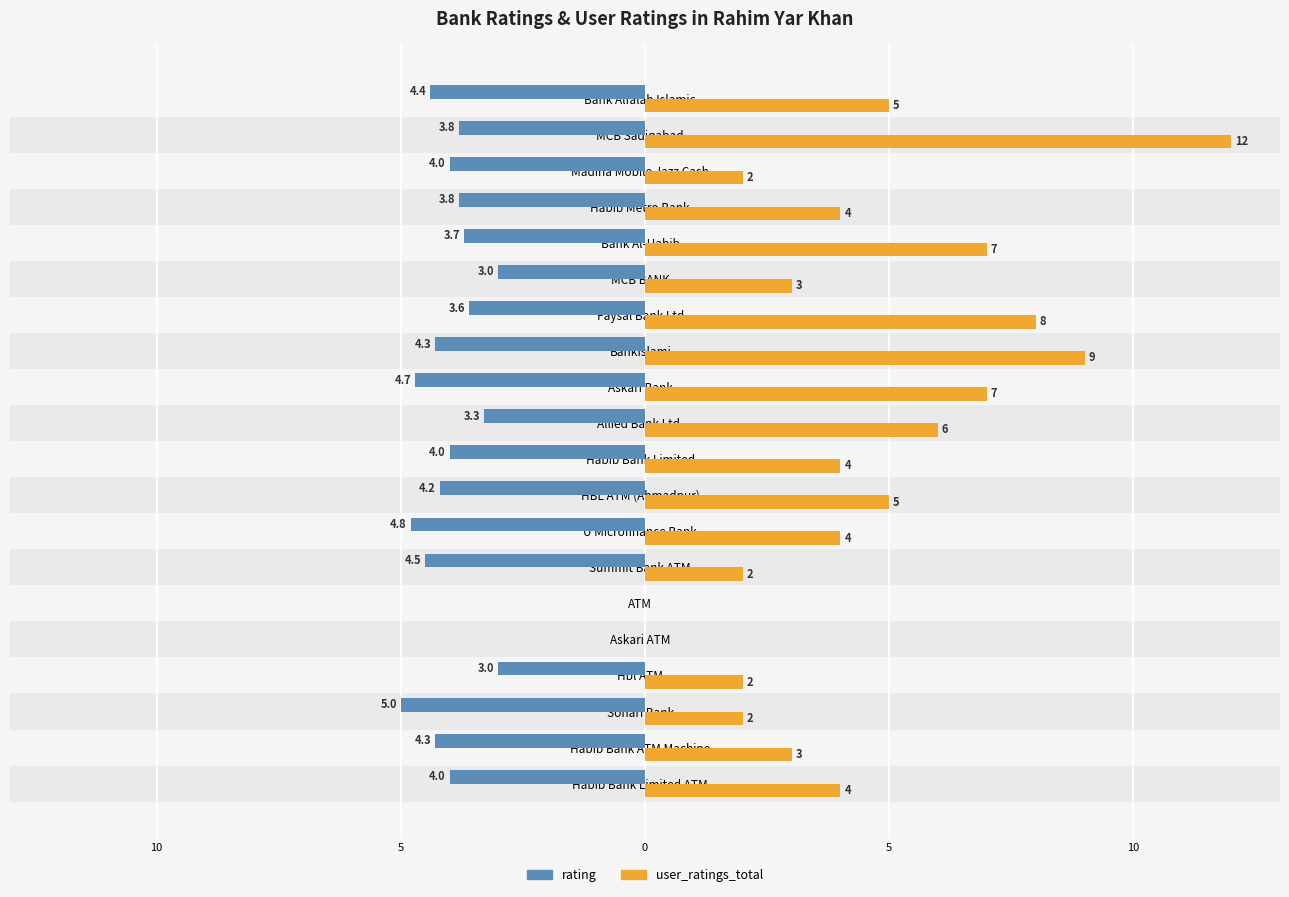

What are all the series names shown in the legend?

rating, user_ratings_total